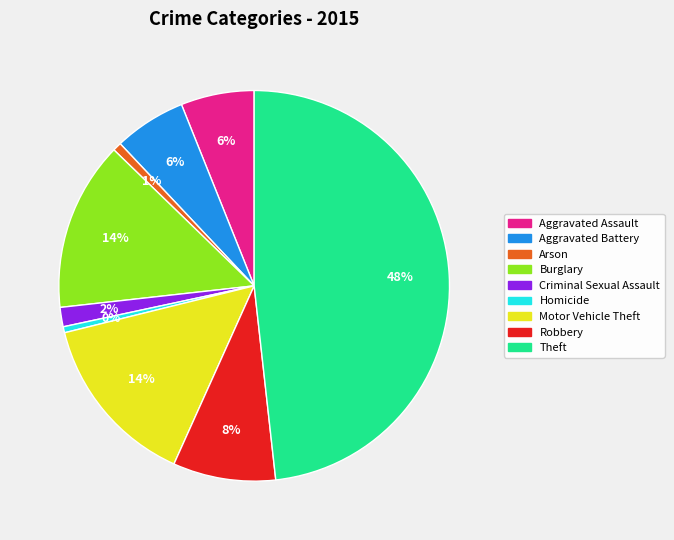

The Motor Vehicle Theft slice represents 2% of the pie. True or false?

False